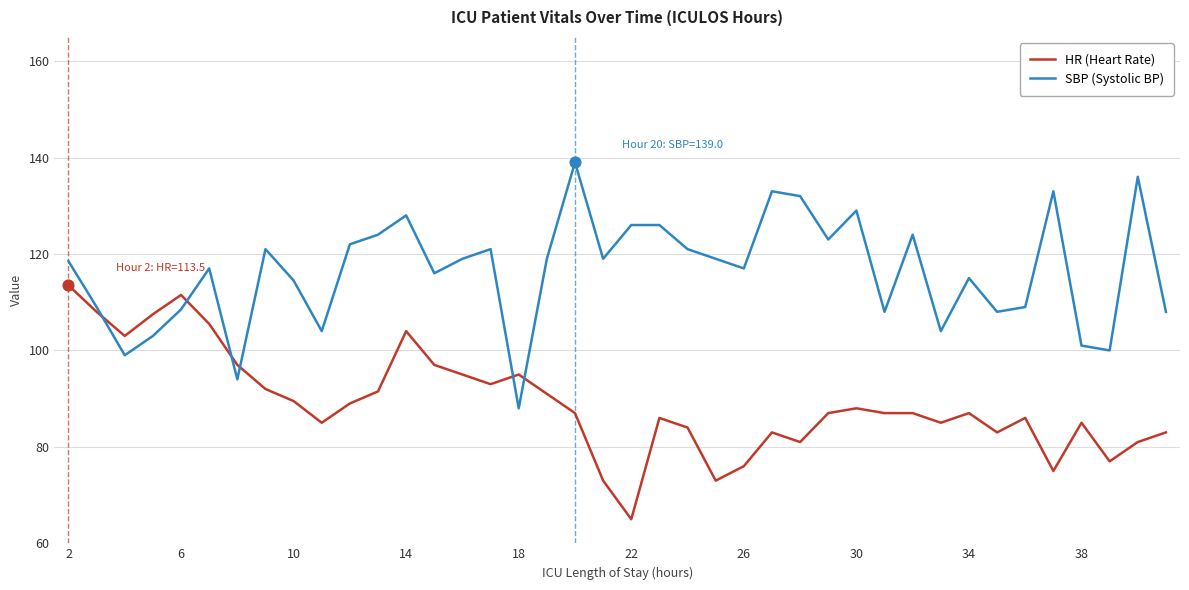

List the series in order of their peak value, lowest first.

HR (Heart Rate), SBP (Systolic BP)